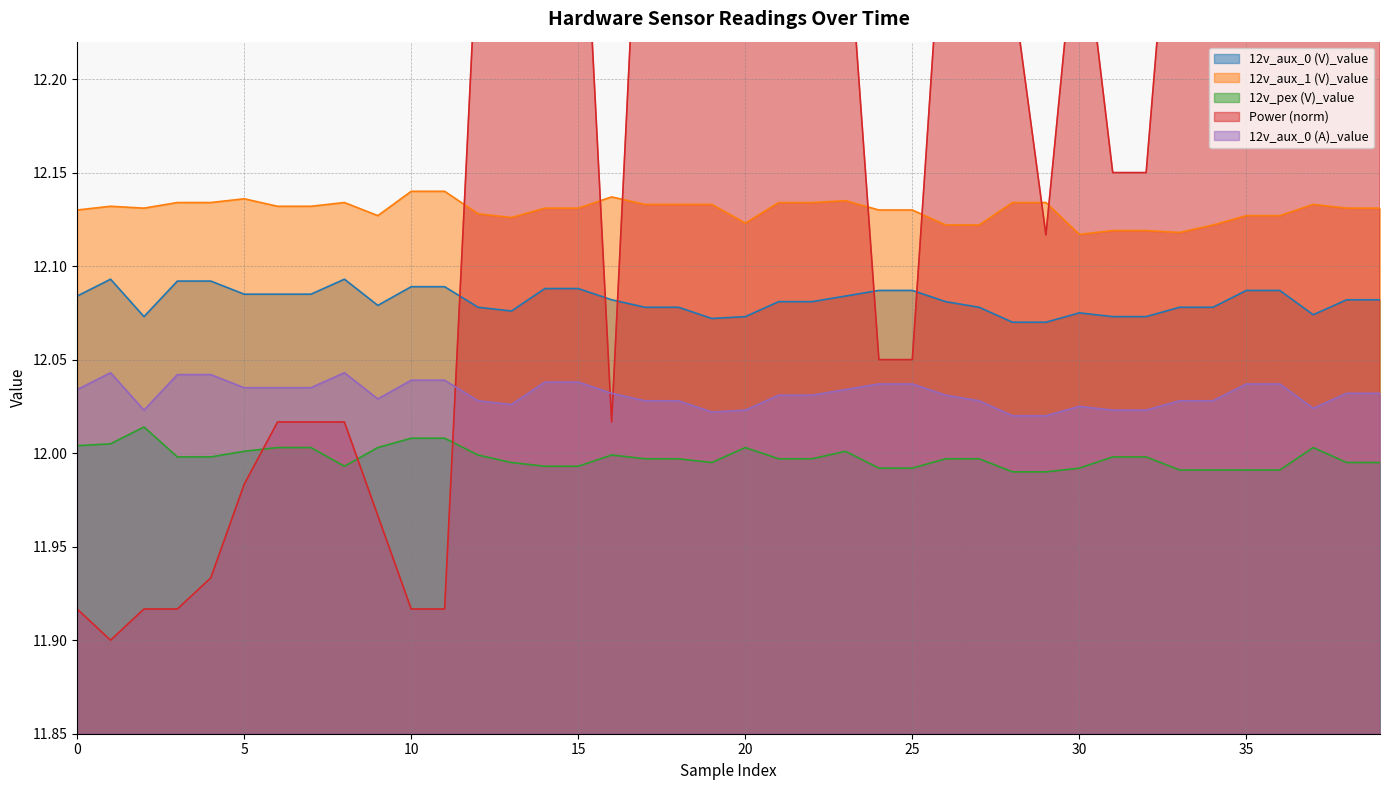

What is the total value across all series at 3?

60.2